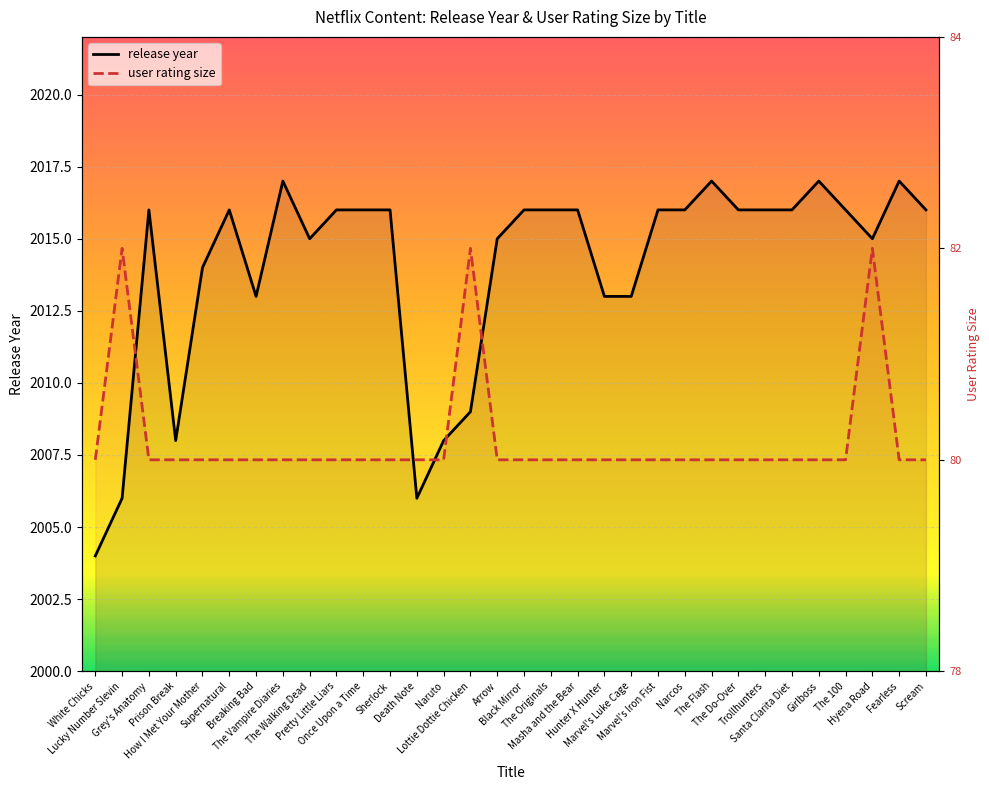

At which category is the sum across all series the highest?

Hyena Road